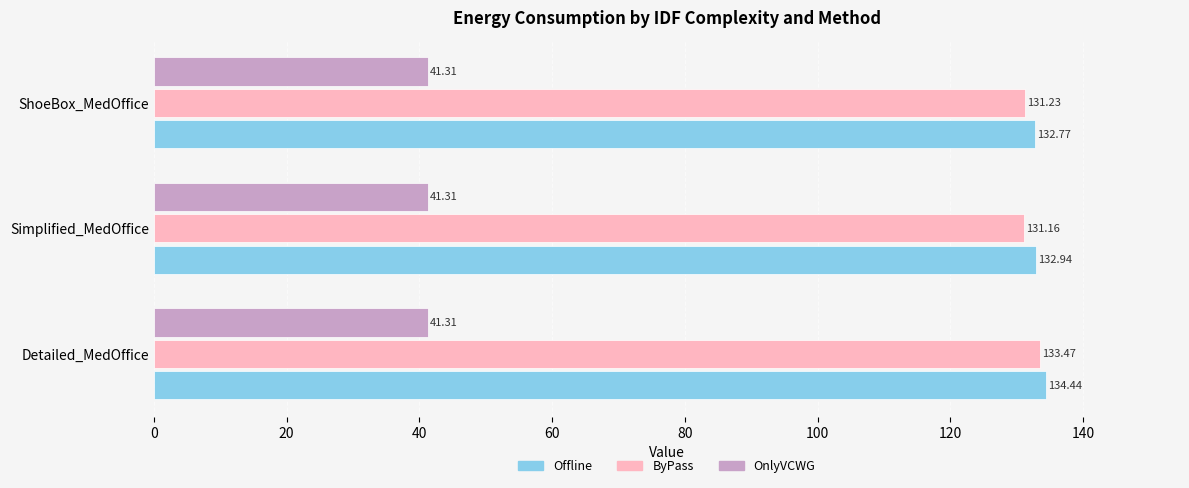

Which label corresponds to the largest value in the chart?

Detailed_MedOffice